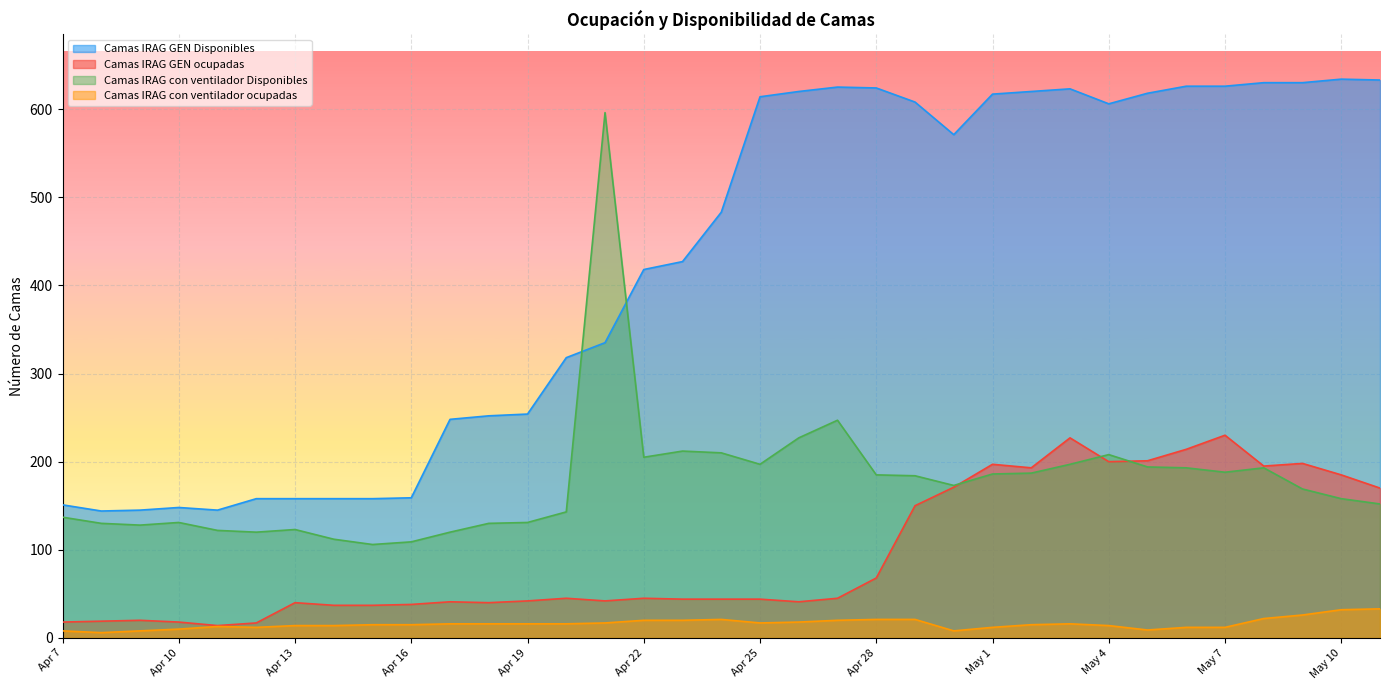

Where is the first local maximum for Camas IRAG GEN Disponibles?

Apr 10